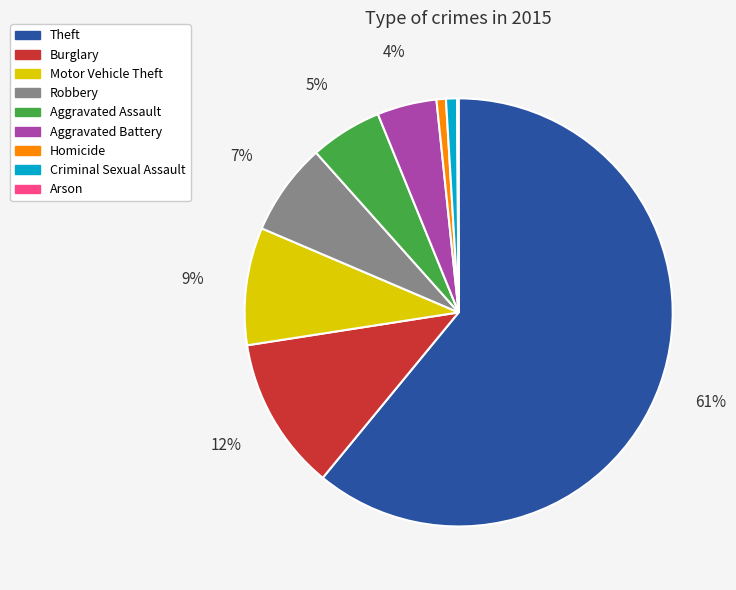

Is it true that Burglary is 5% of the pie?

False